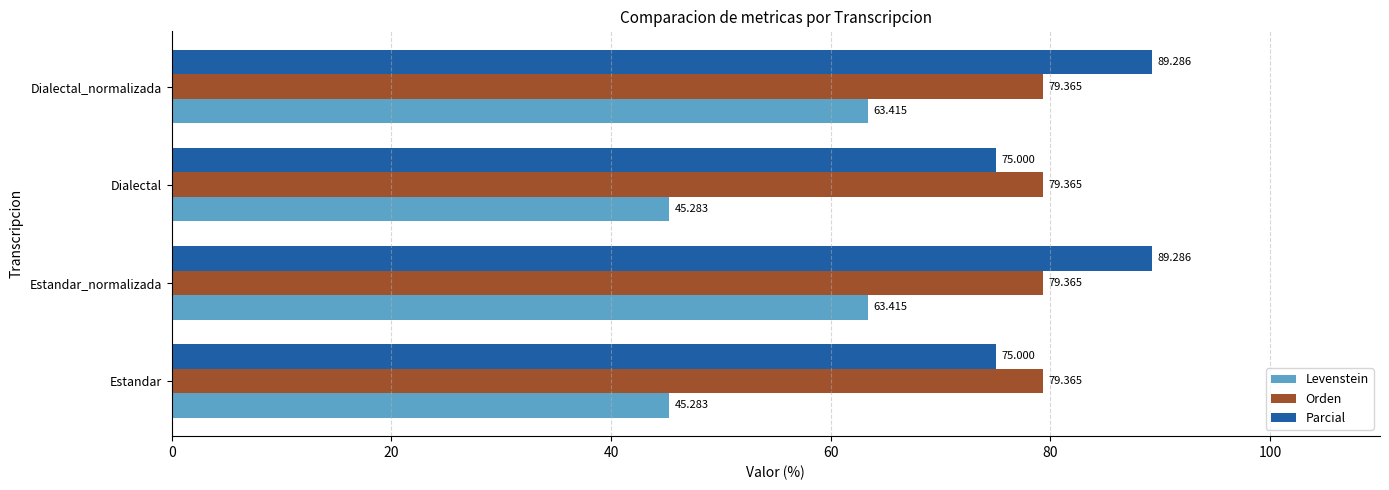

Rank the series by their maximum value, from lowest to highest.

Levenstein, Orden, Parcial